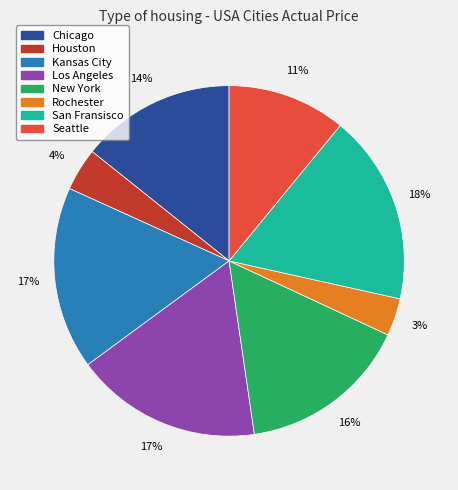

Is there any slice that represents more than half of the pie?

No